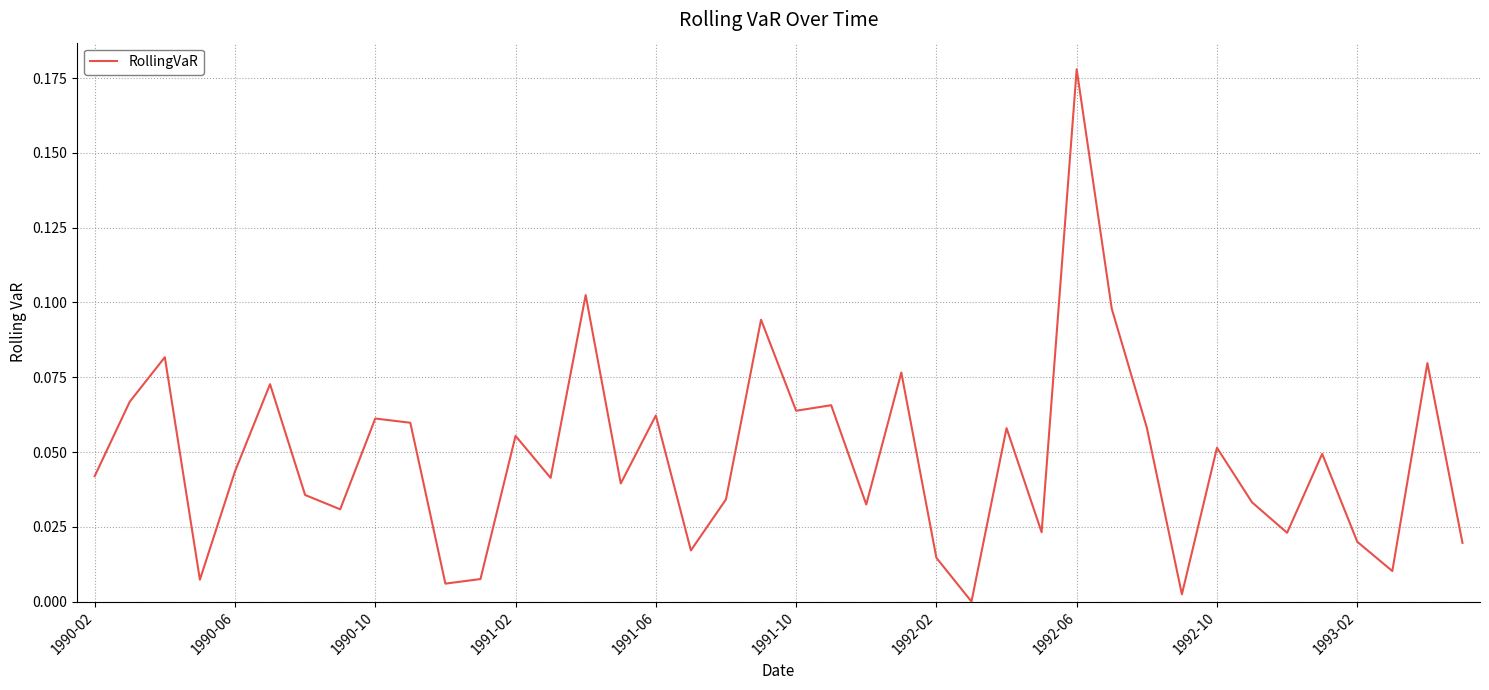

Which label corresponds to the largest value in the chart?

1992-06